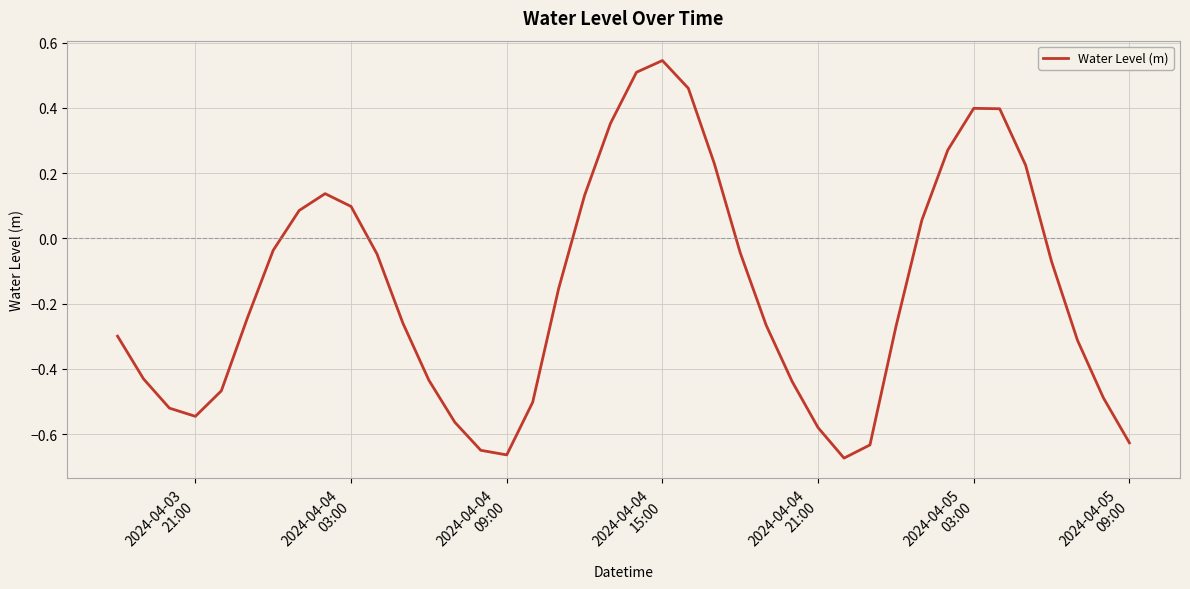

What is the difference between the maximum and minimum values?

1.2